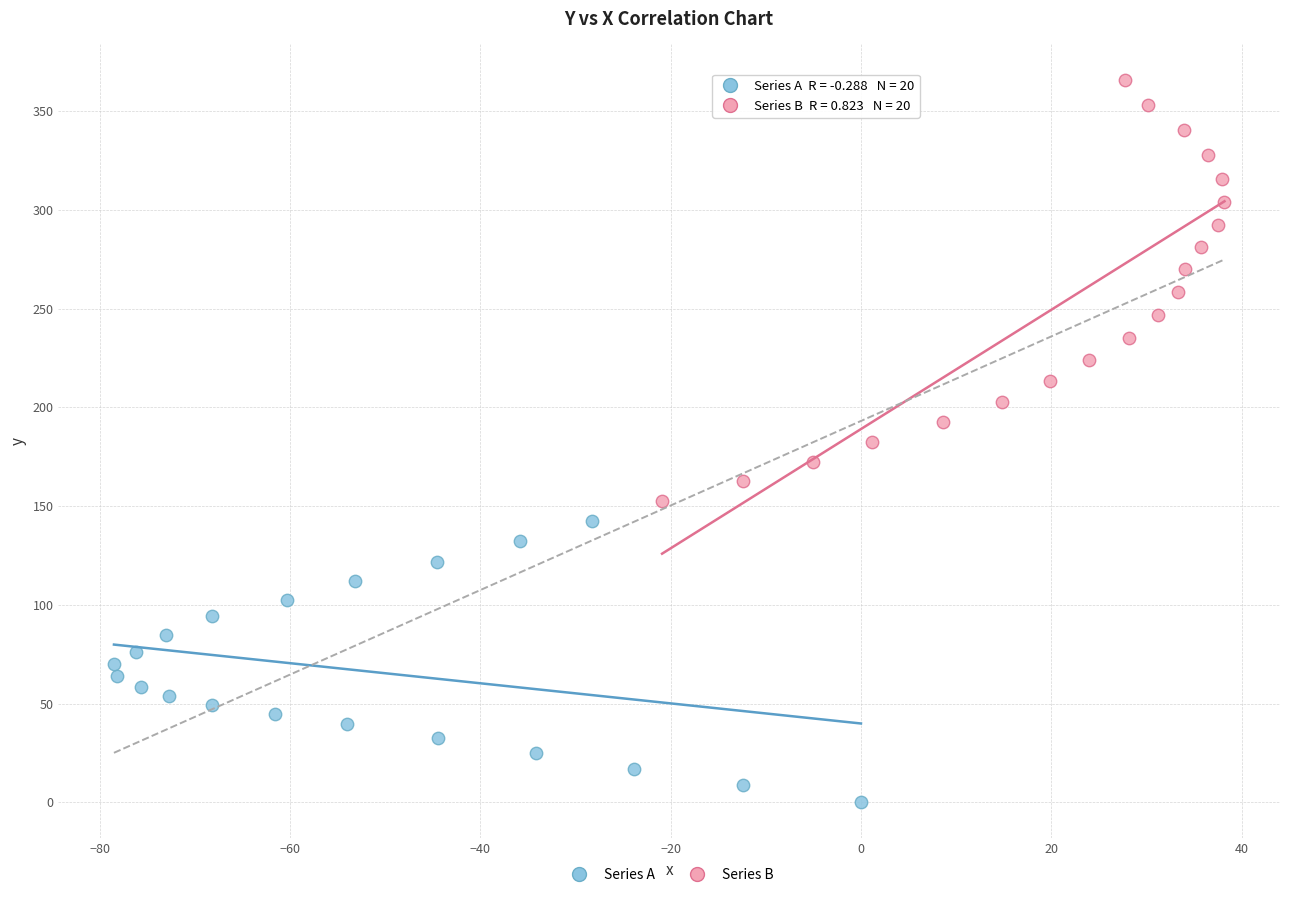

Which series has the largest Y range (max minus min)?

Series B